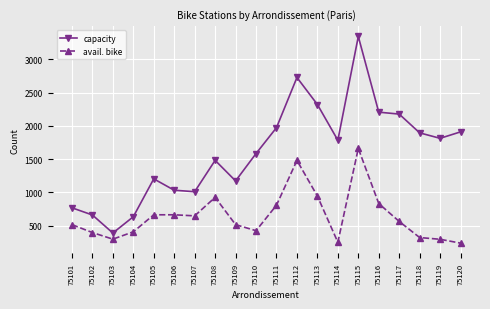

Which series changed the most between 75105 and 75107?

capacity